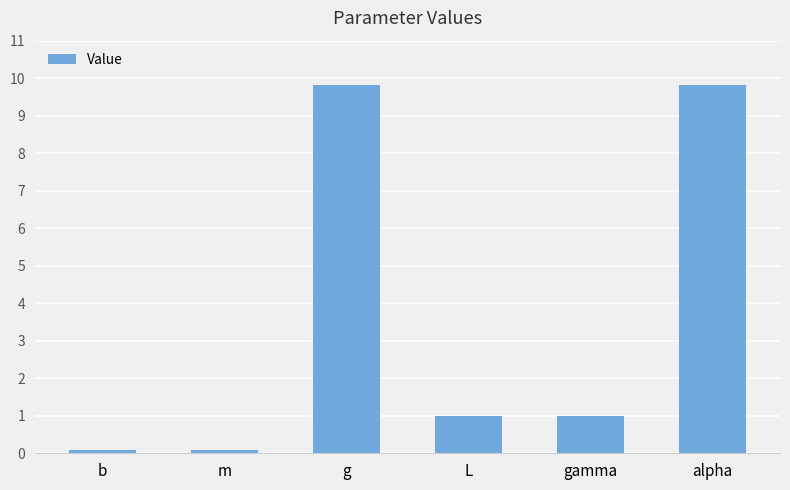

What position from the right is L?

3